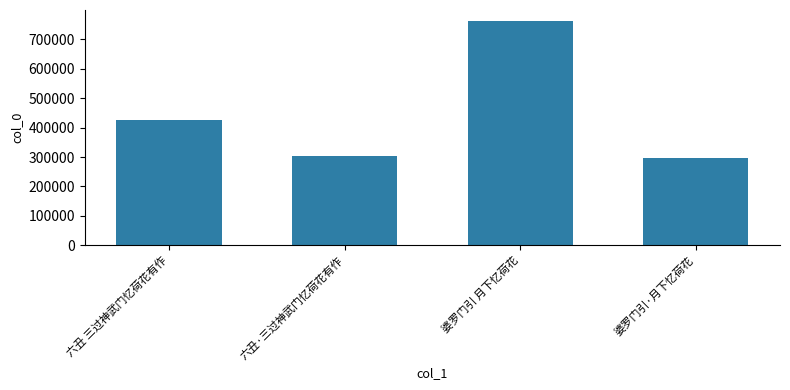

What is the label of the 2nd bar from the right?

婆罗门引 月下忆荷花